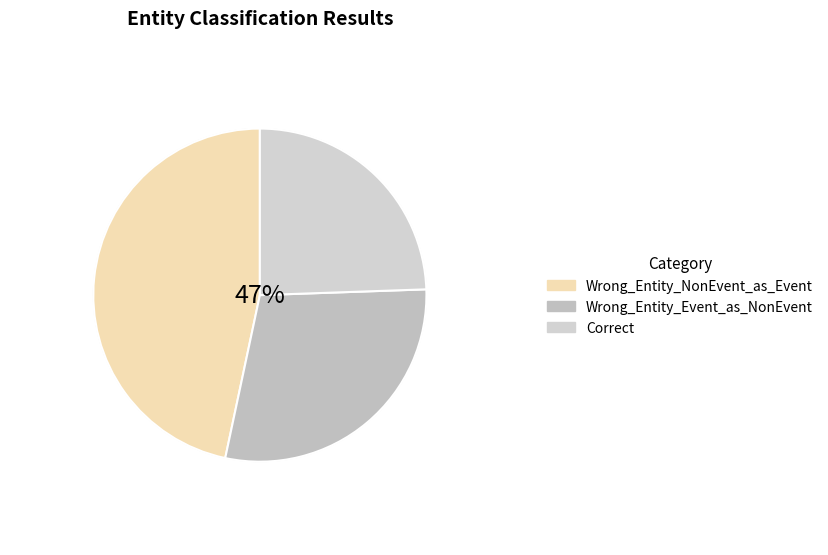

To the nearest percent, what portion does Wrong_Entity_Event_as_NonEvent represent?

29%